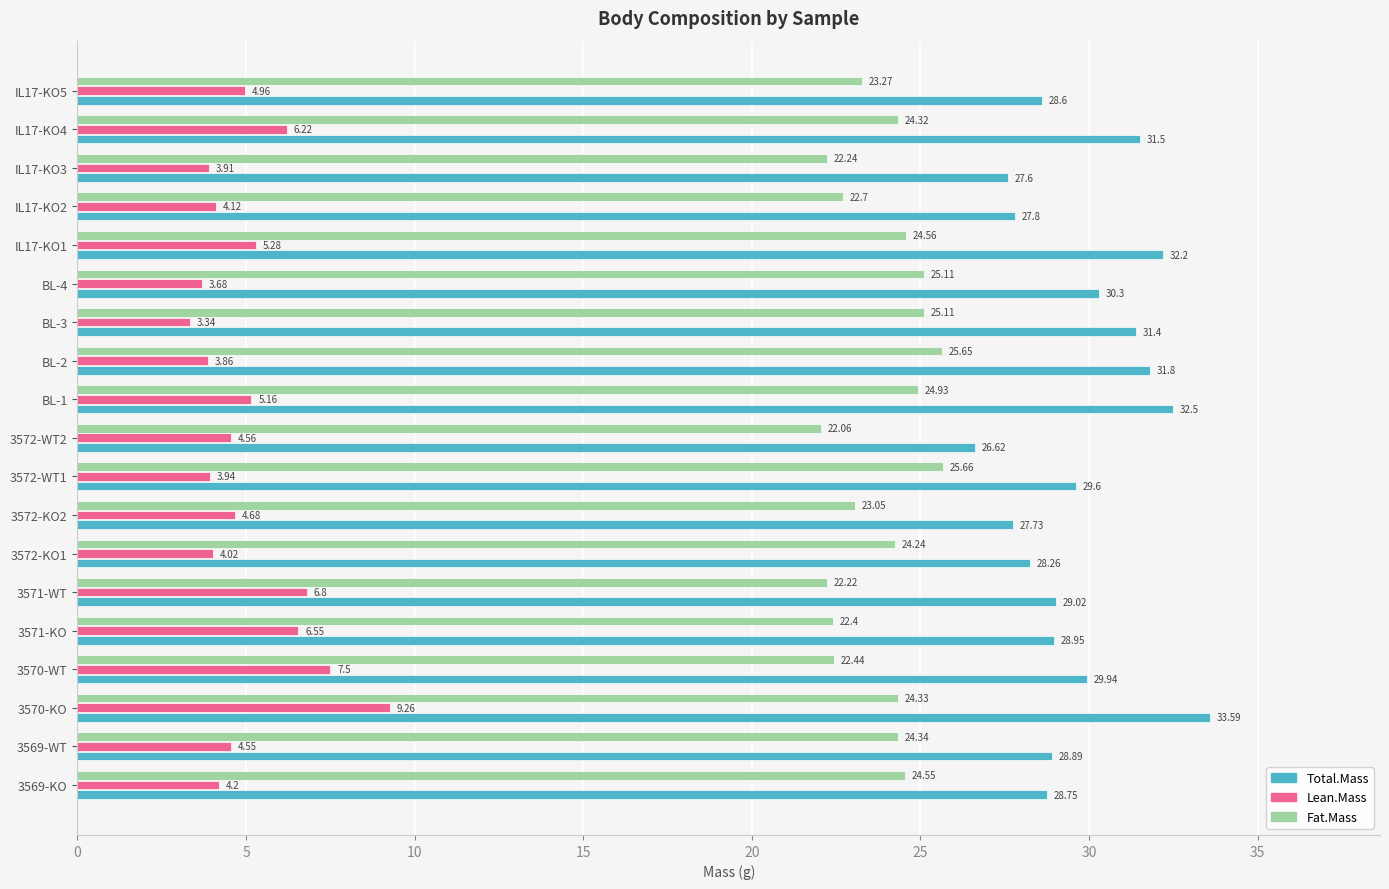

What are all the series names shown in the legend?

Total.Mass, Lean.Mass, Fat.Mass